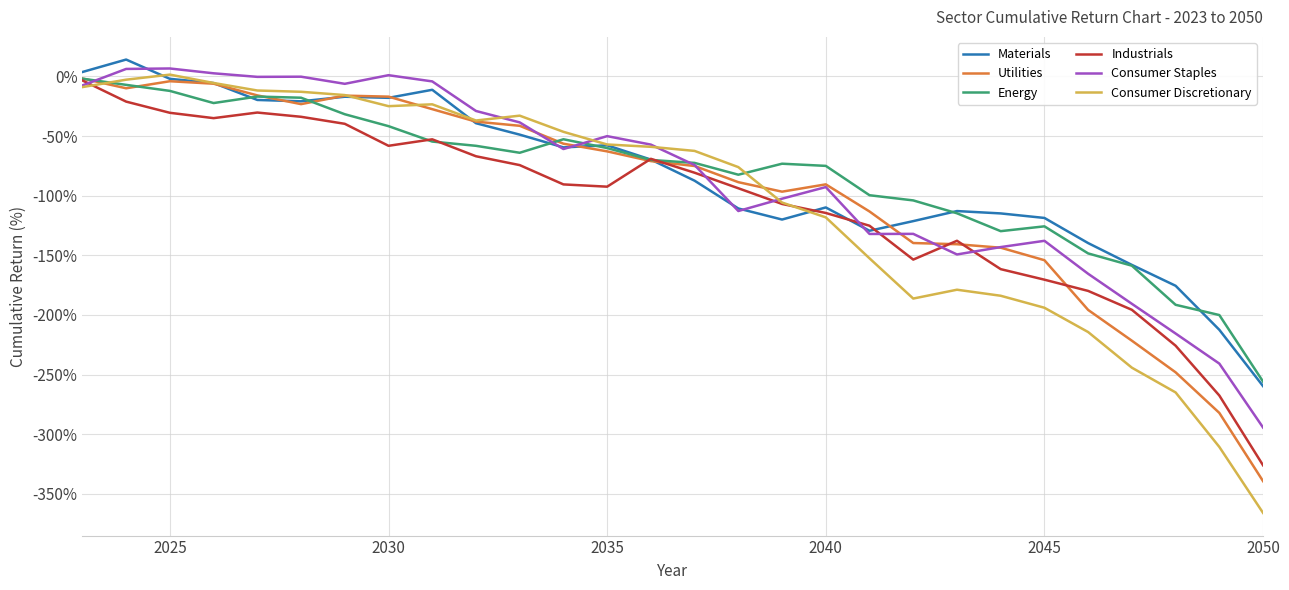

What is the minimum value for Consumer Staples?

-294.5